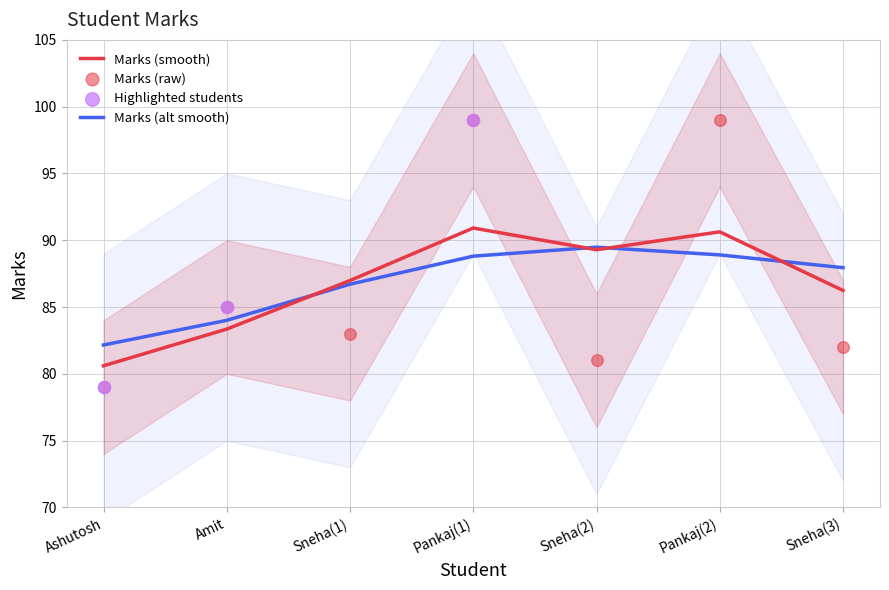

What is the ratio of the value at Sneha(3) to the value at Sneha(2)?

1.0